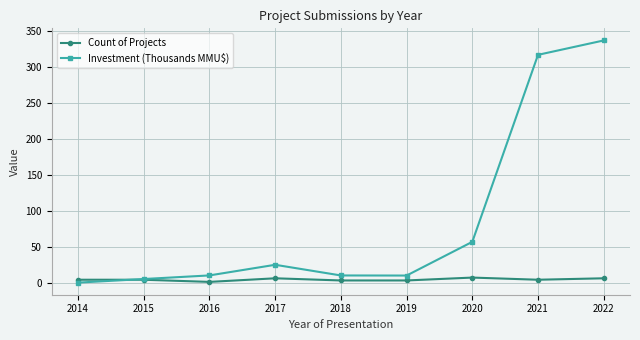

What is the value of the Count of Projects point at the 1st from the left?

4.0